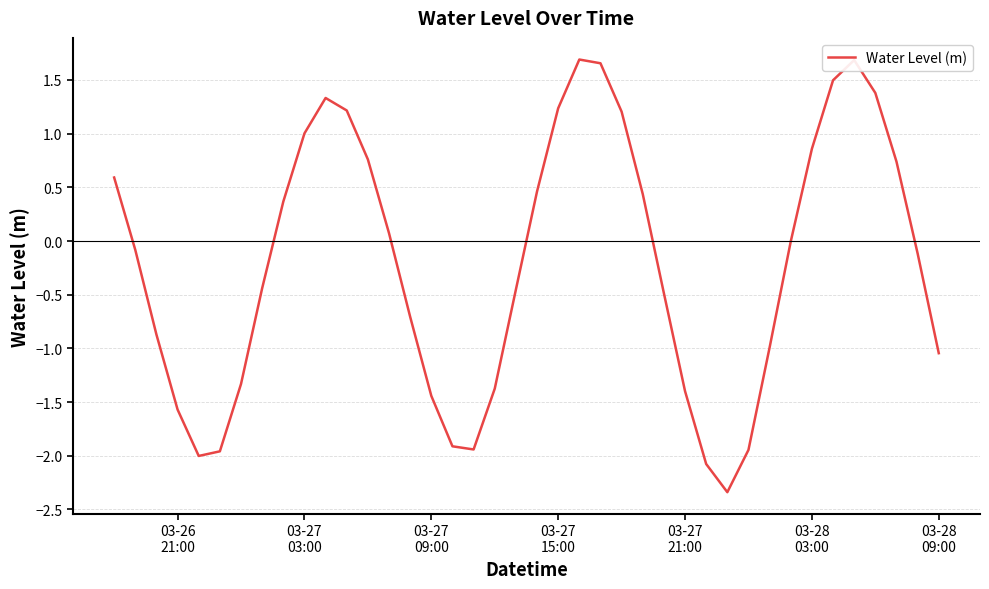

What is the average value?

-0.2